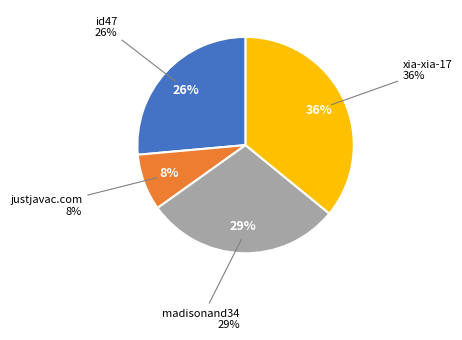

To the nearest percent, what portion does xia-xia-17 represent?

36%